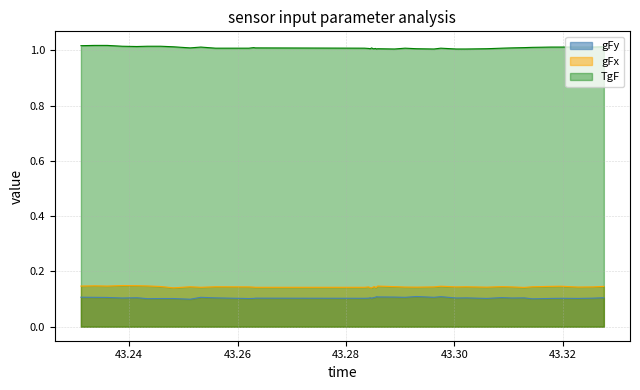

True or false: TgF and gFx intersect in this chart.

False